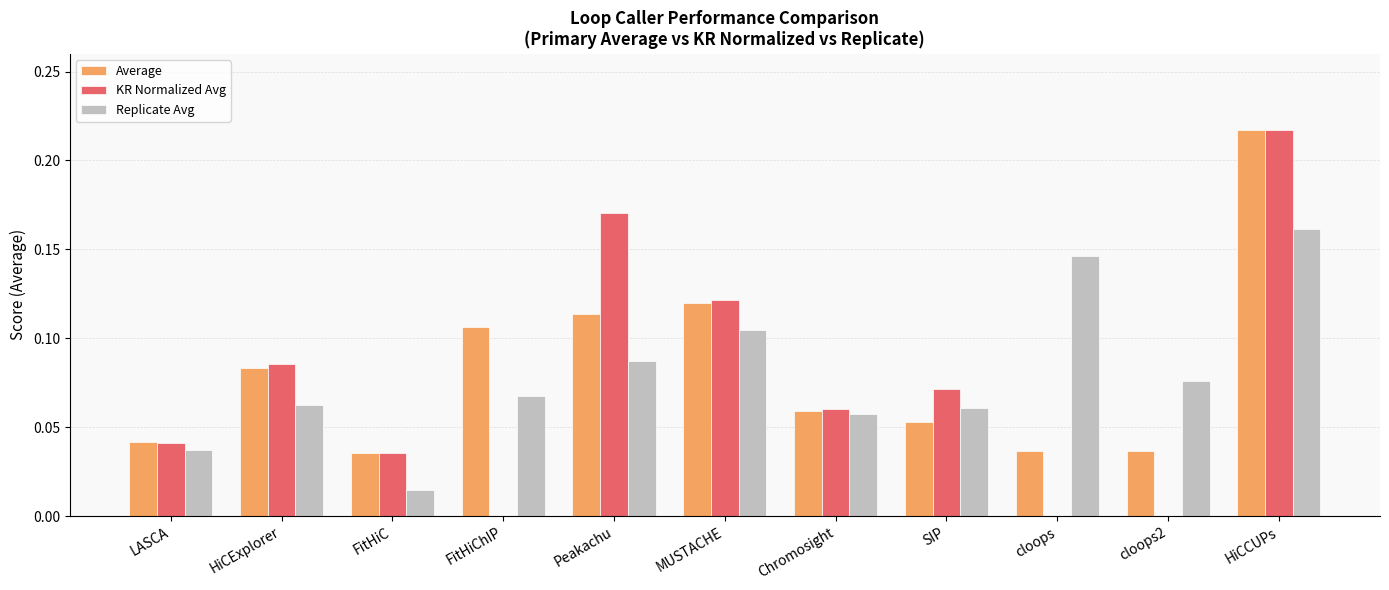

How many groups of bars are there?

11